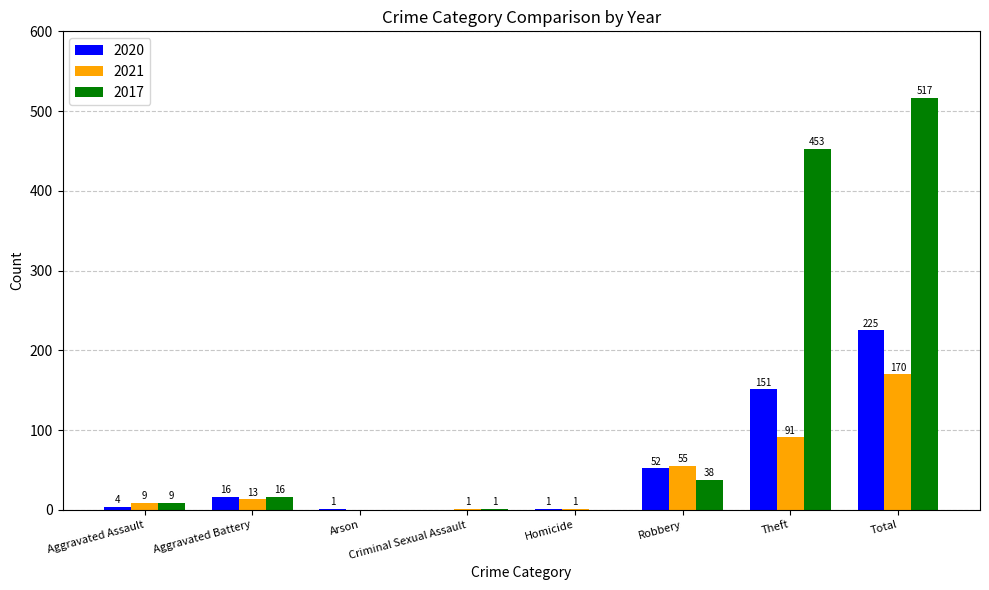

Which label corresponds to the largest value in the chart?

Total